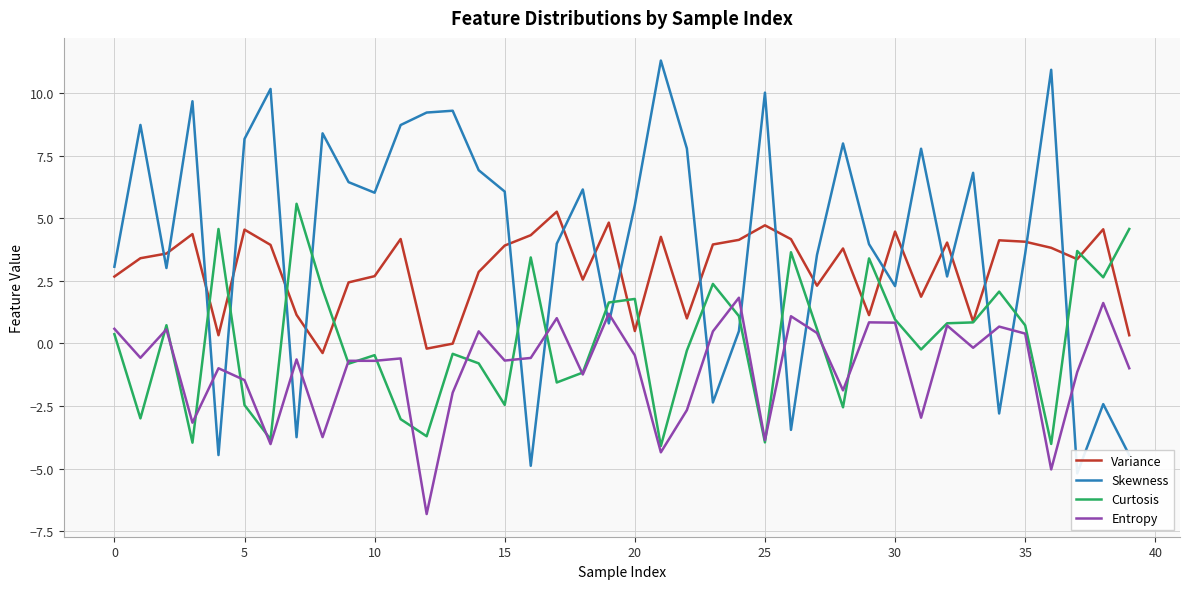

The Curtosis series shows -1.7 at 0. True or false?

False